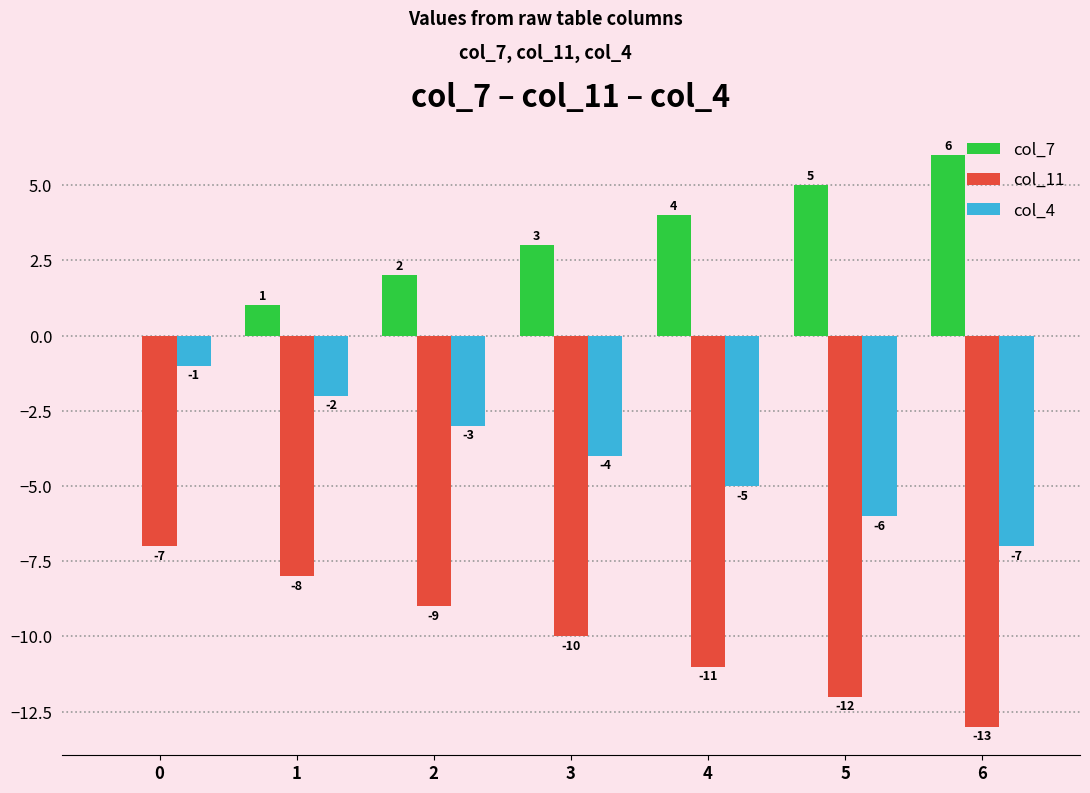

Reading left to right, list all the values displayed in this chart.

col_7: 0	1	2	3	4	5	6
col_11: -7	-8	-9	-10	-11	-12	-13
col_4: -1	-2	-3	-4	-5	-6	-7